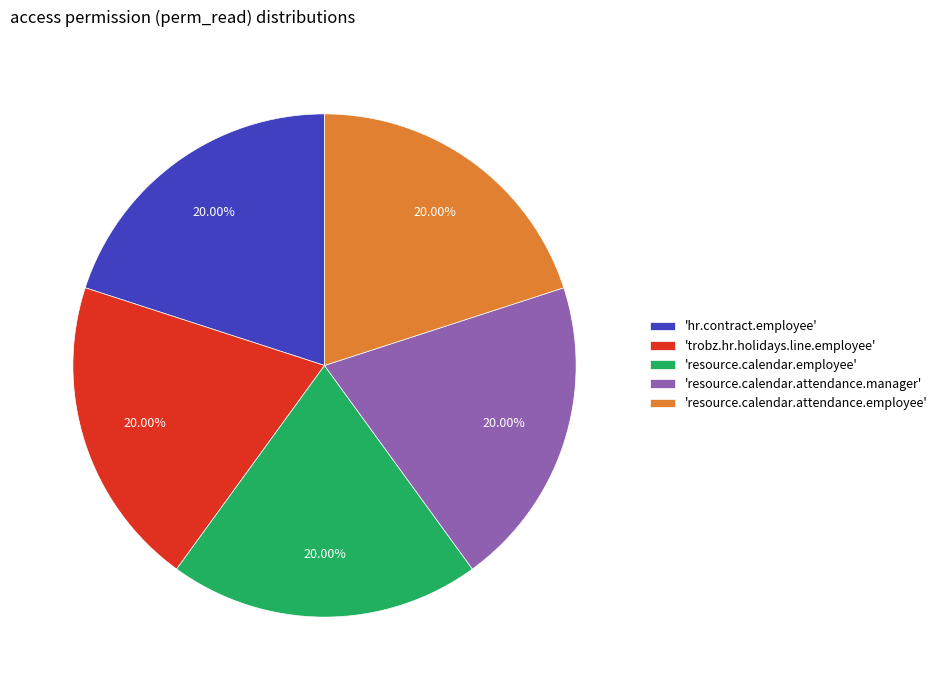

Is there any slice that represents more than half of the pie?

No